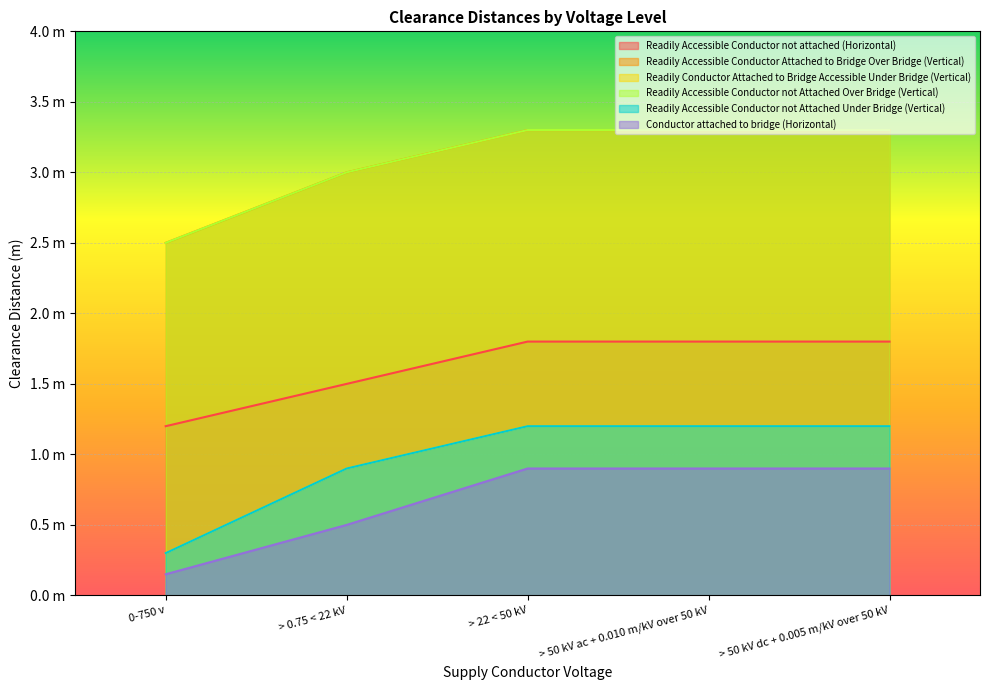

Between > 50 kV dc + 0.005 m/kV over 50 kV and 0-750 v, which is larger?

> 50 kV dc + 0.005 m/kV over 50 kV